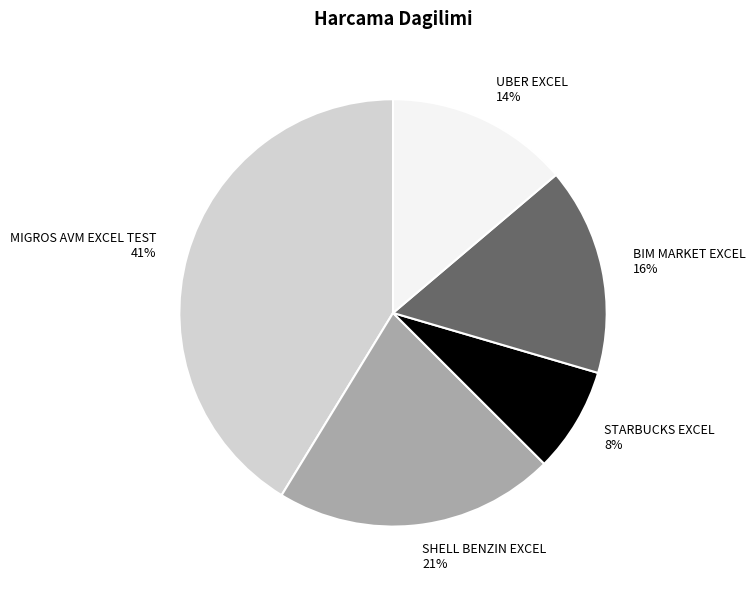

Which category has the smallest portion of the pie?

STARBUCKS EXCEL